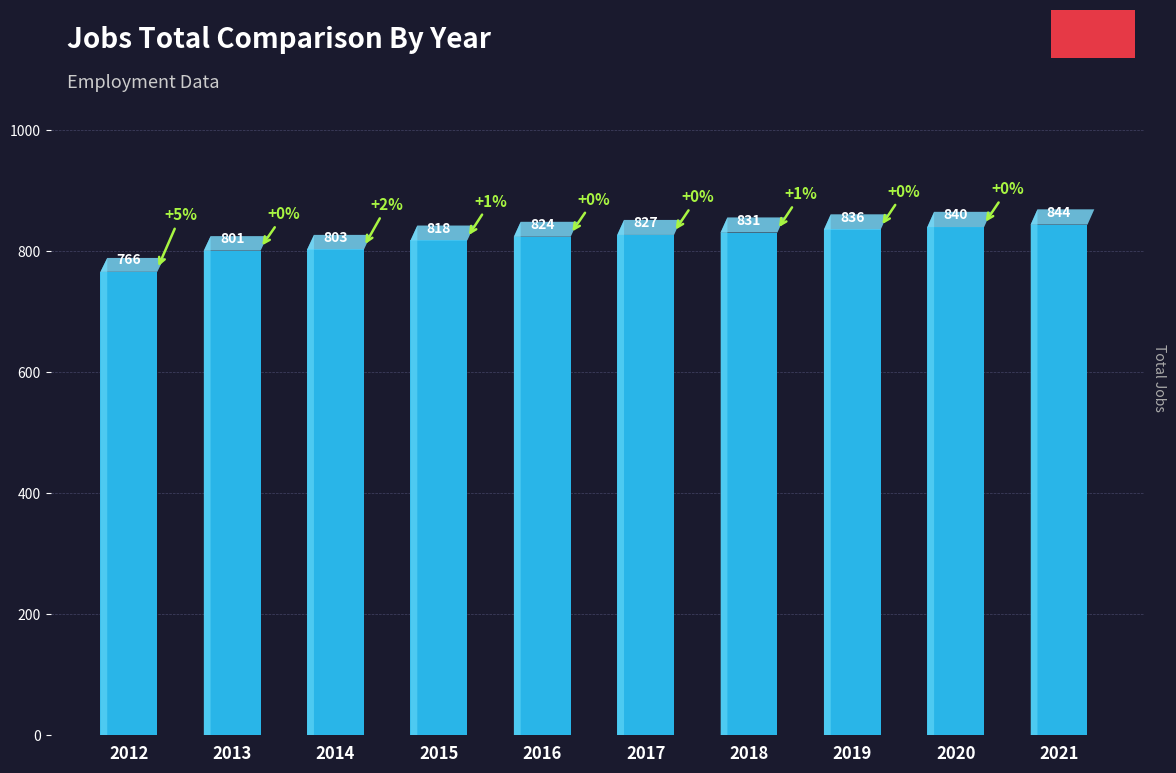

What value does the data have at 2020?

840